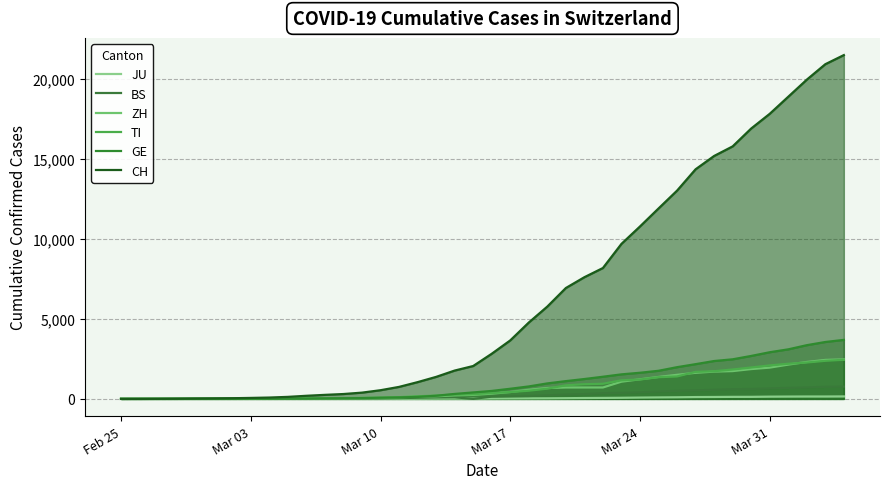

What is the approximate value of BS at Mar 24?

410